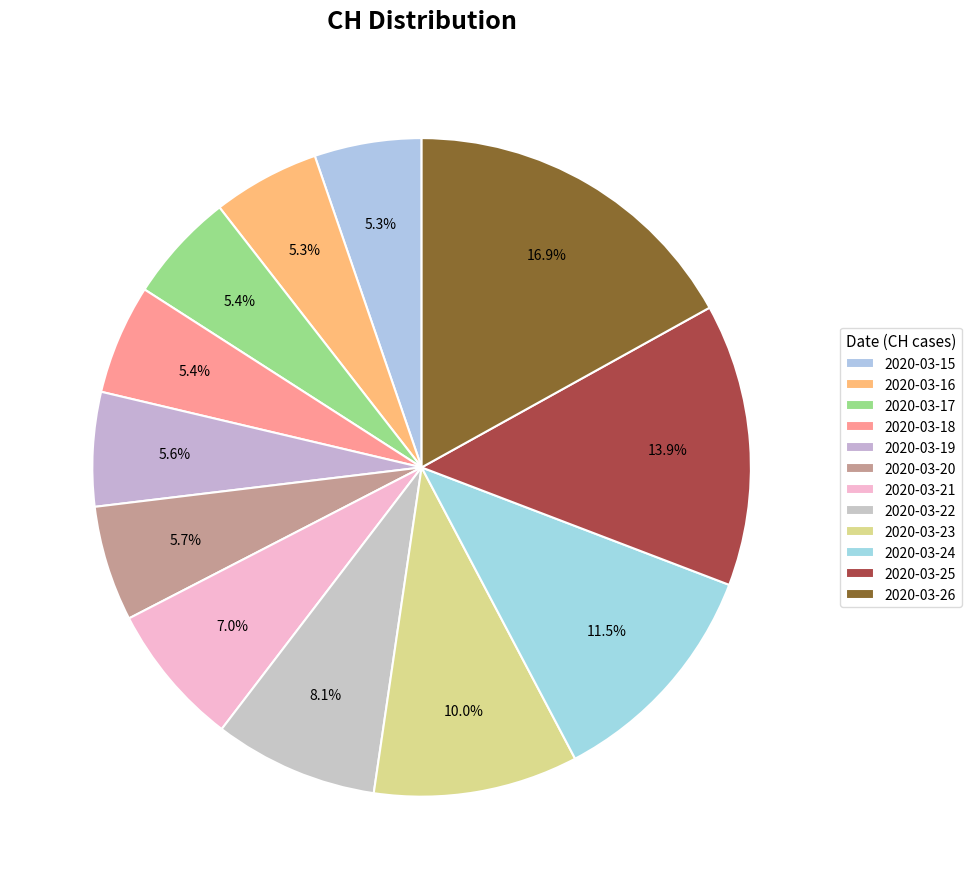

To the nearest percent, what is the average slice percentage?

8%